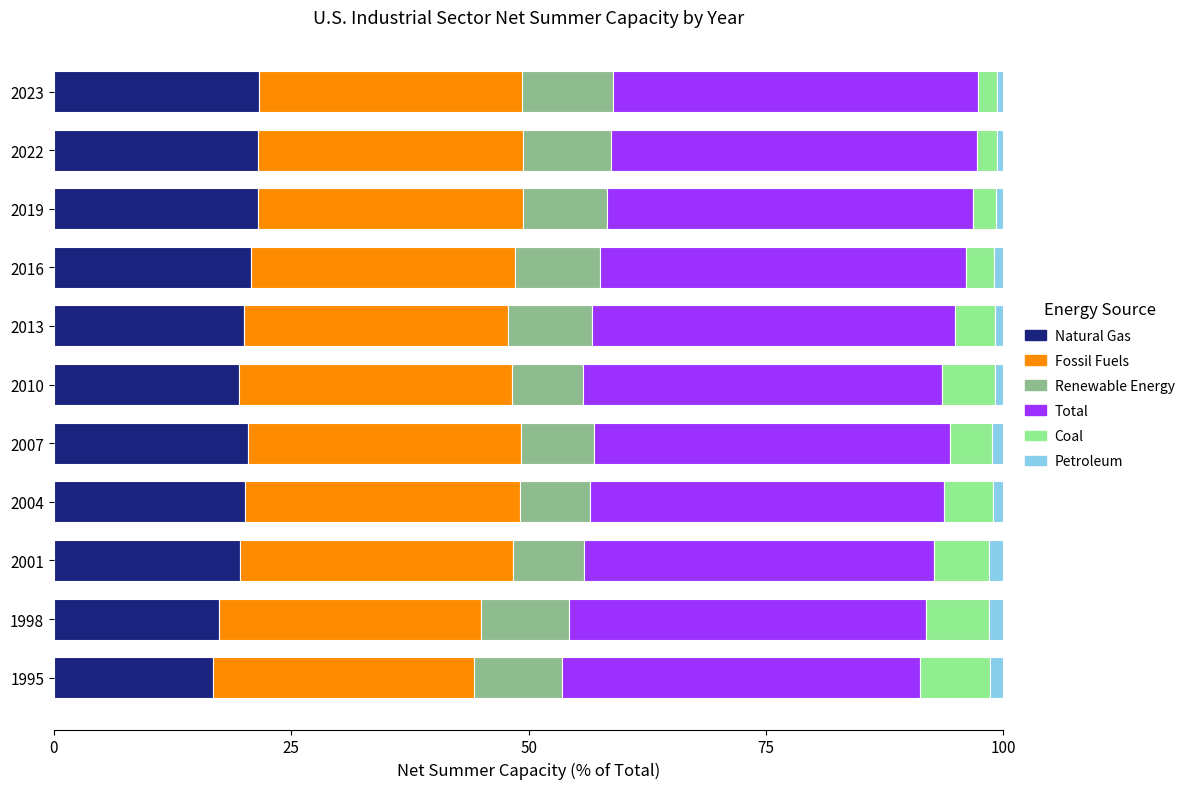

What is the lowest value of the Natural Gas series?

16.7